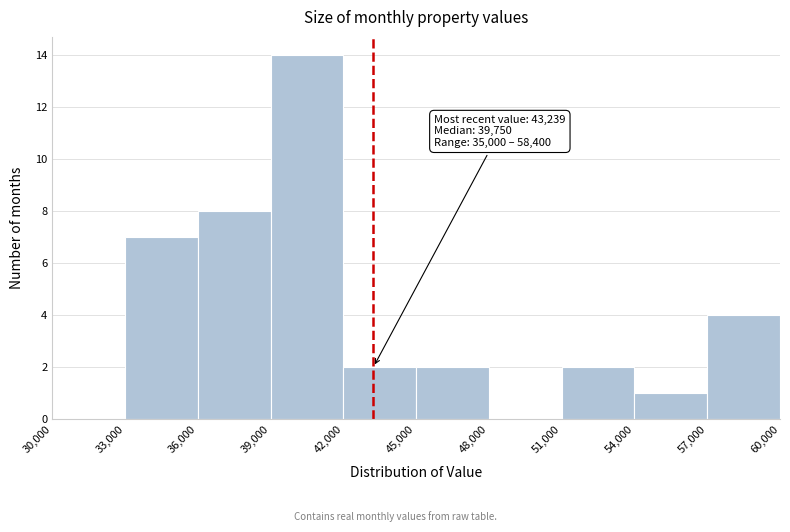

Over which range of the x-axis is the bar tallest?

39,000 to 42,000